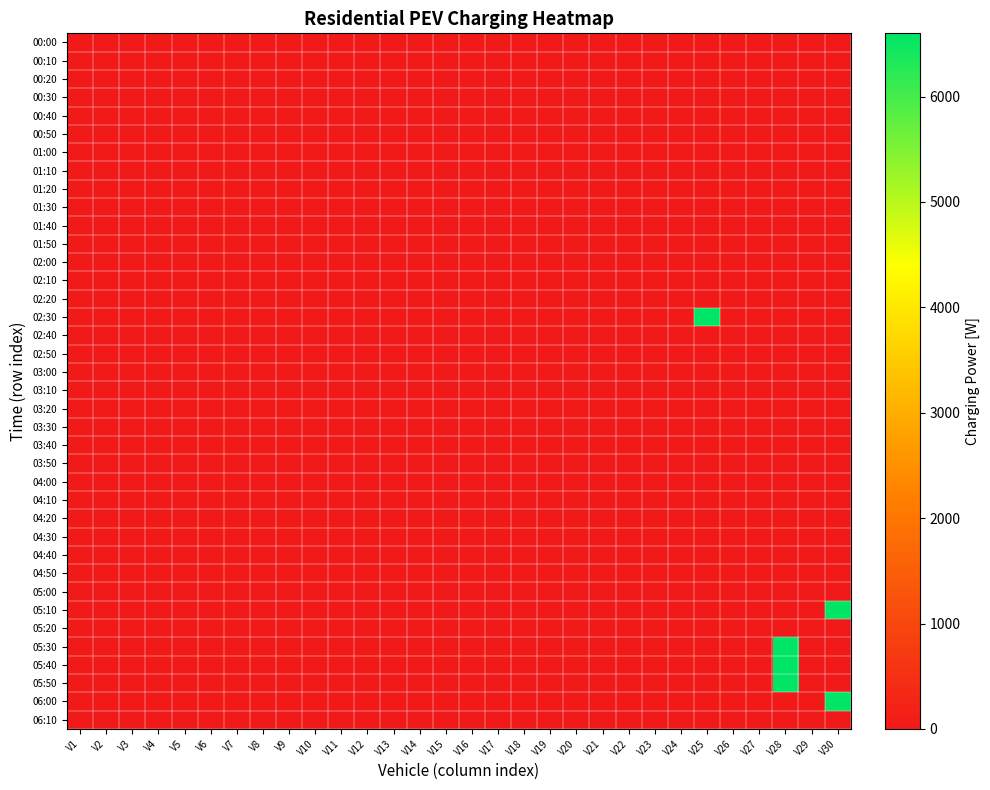

At which category is the sum across all series the highest?

V28